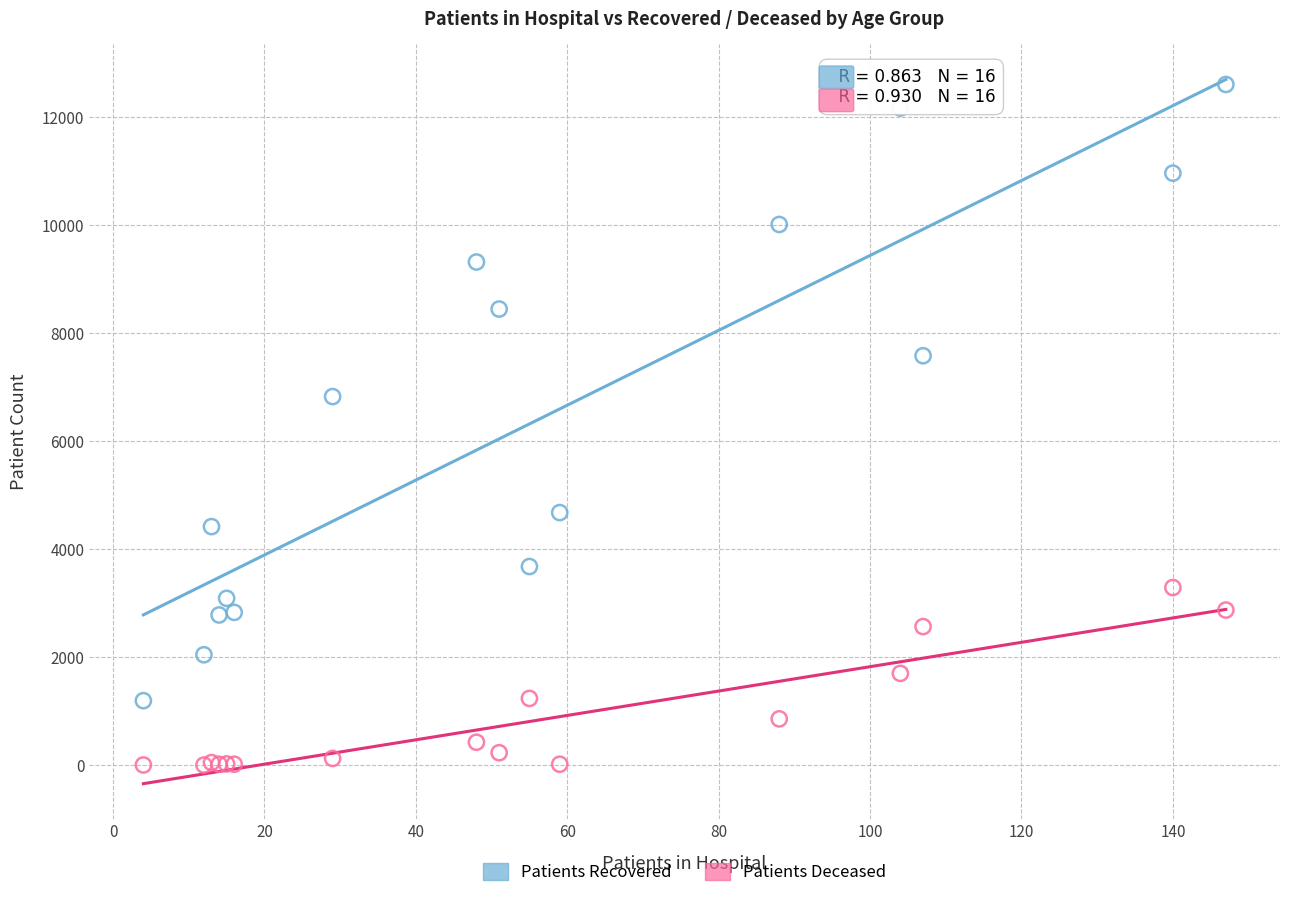

Across all series, what Y value is closest to 6304?

6826